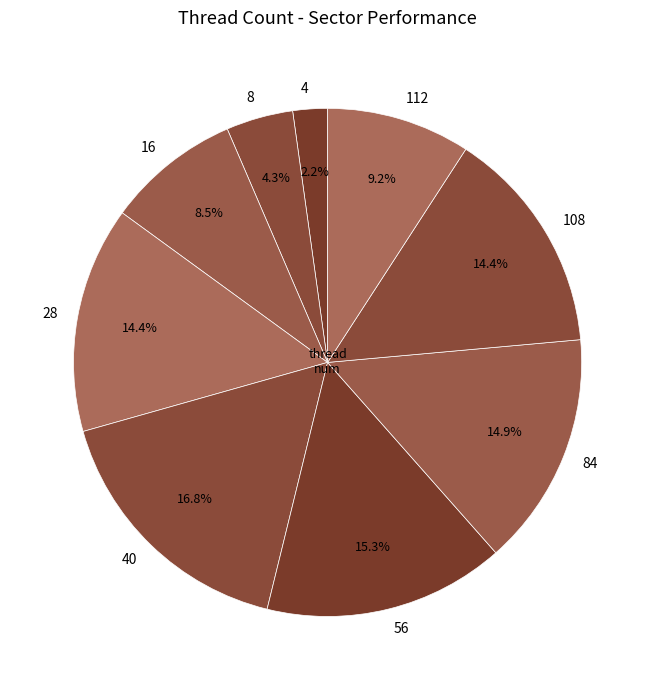

Which category has the smallest portion of the pie?

4